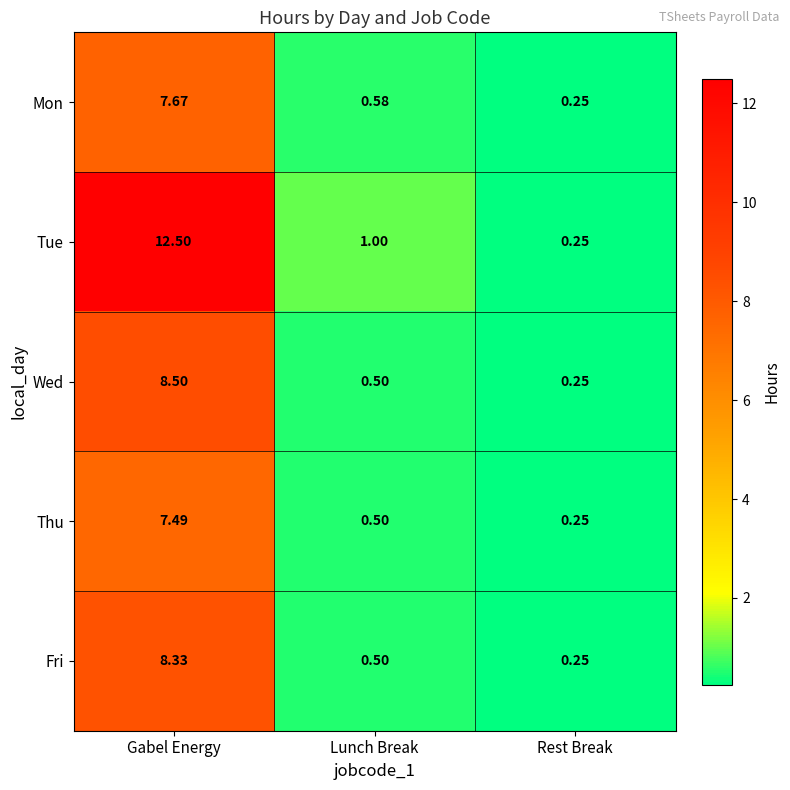

Which category has the highest value across all series?

Gabel Energy